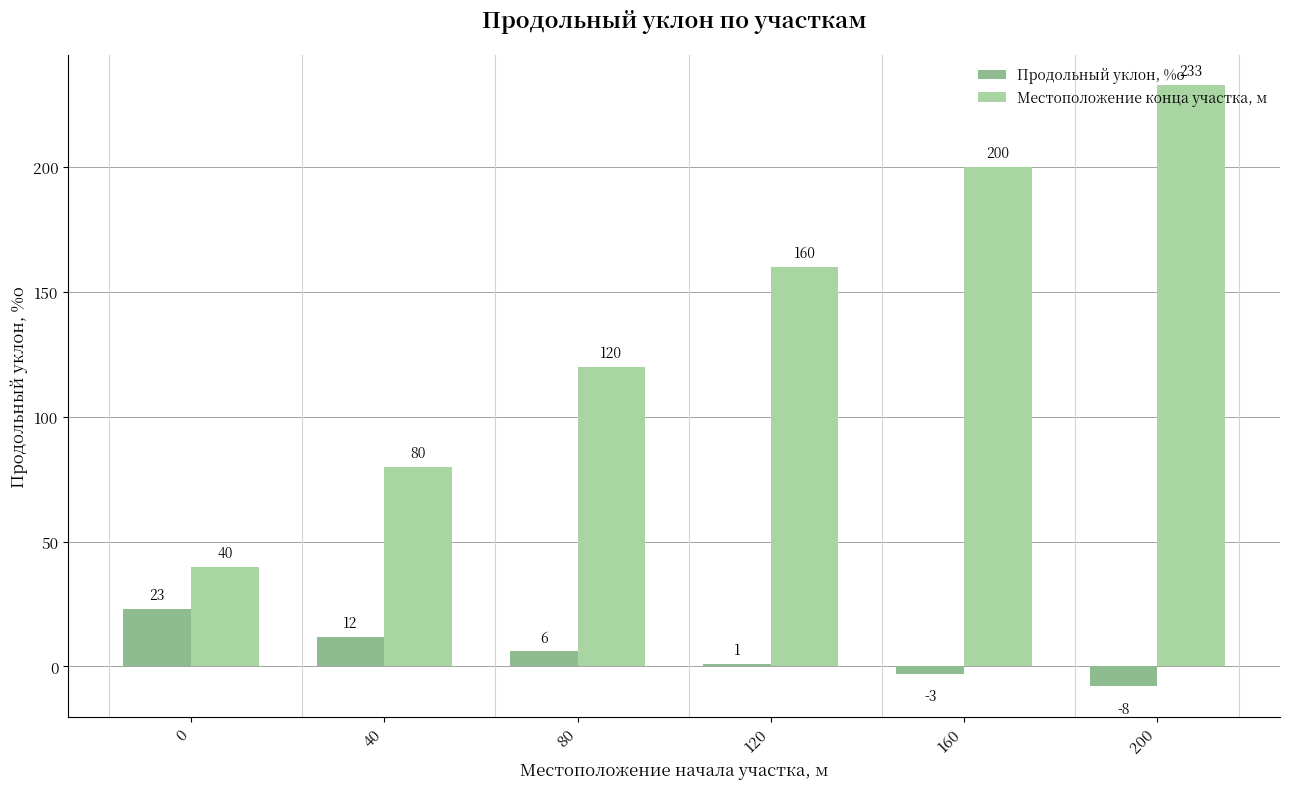

How many groups of bars are there?

6